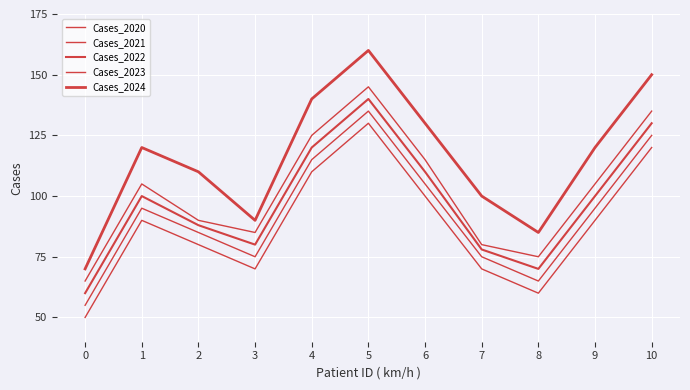

How many series are shown in this chart?

5